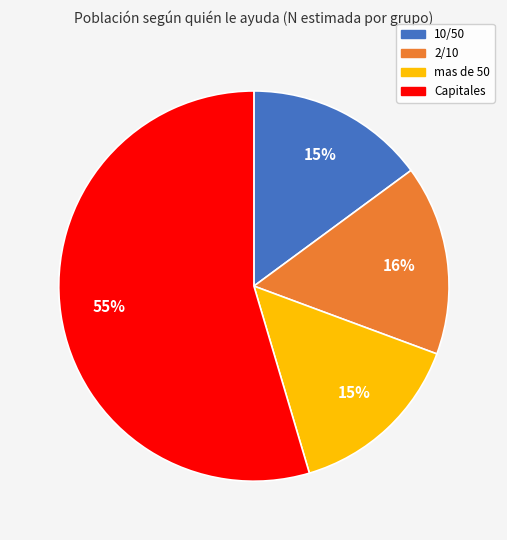

What percentage is the 2/10 slice, to the nearest percent?

16%